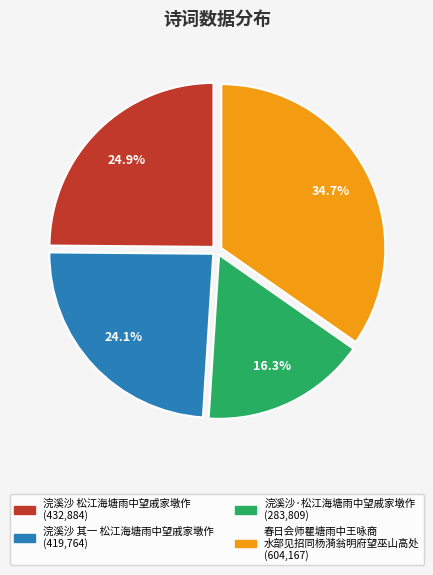

Is there a majority slice in this chart?

No